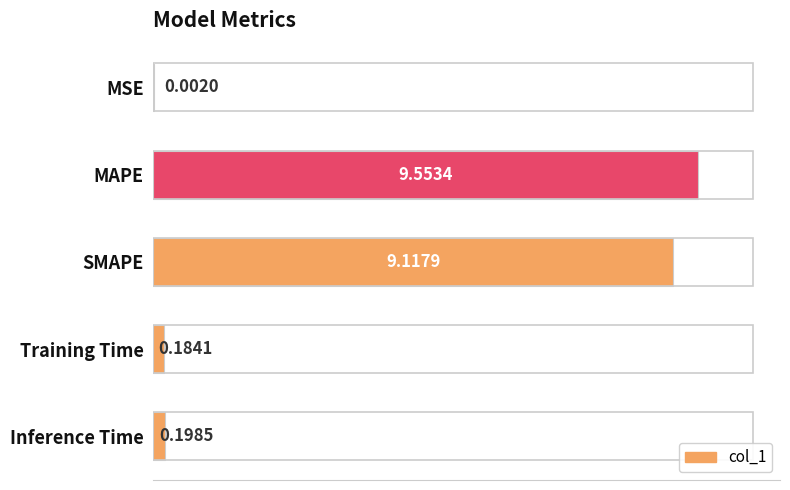

Where is the data nearest to the value 4?

Inference Time